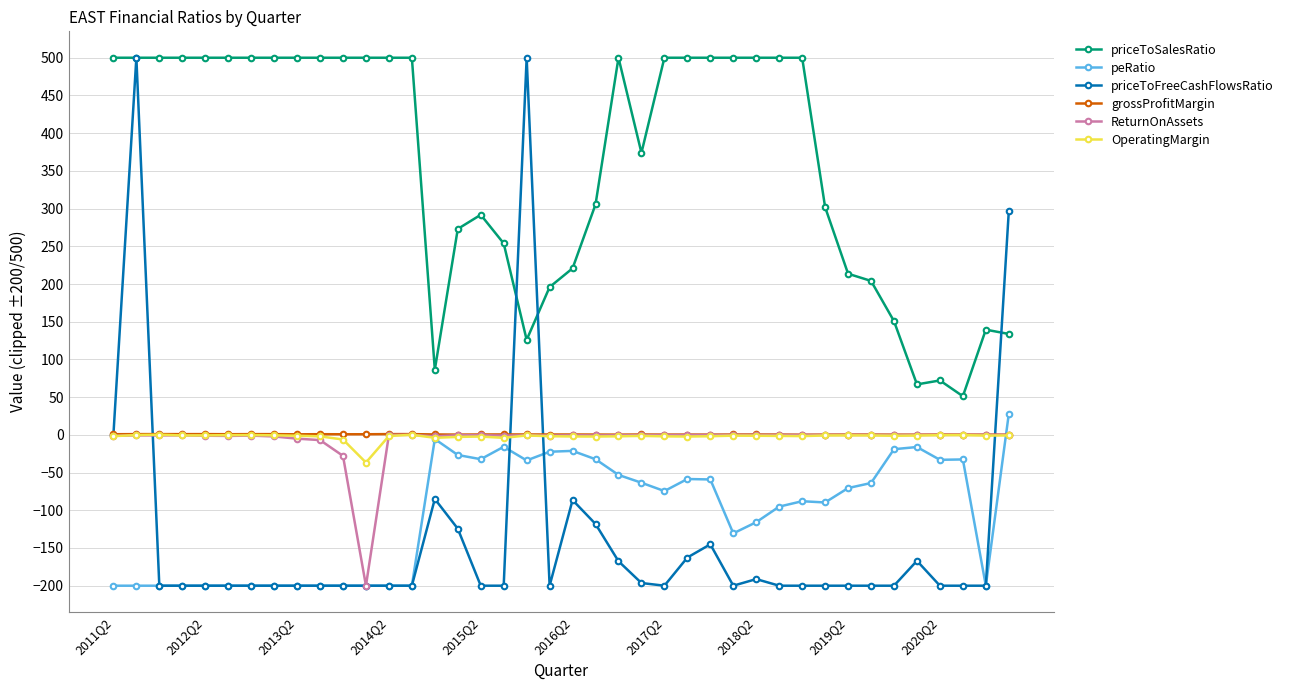

What is the maximum value for priceToFreeCashFlowsRatio?

500.0